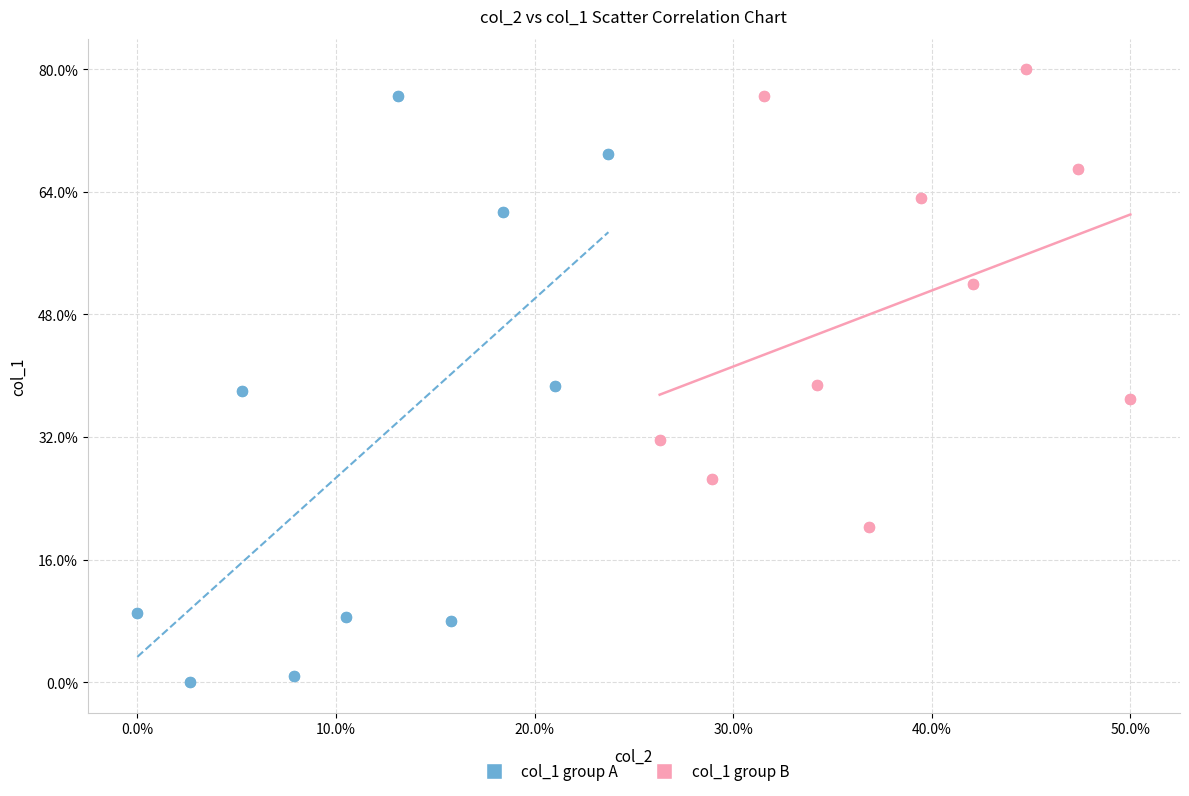

Which series contains the highest Y value?

col_1 group B